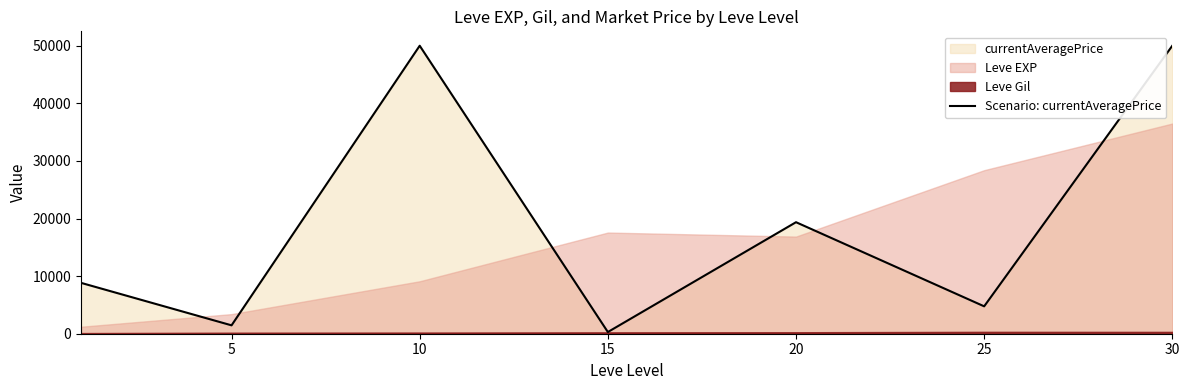

Reading left to right, list all the values displayed in this chart.

8830.6	1455.1	50000.0	294.5	19361.8	4755.7	50000.0